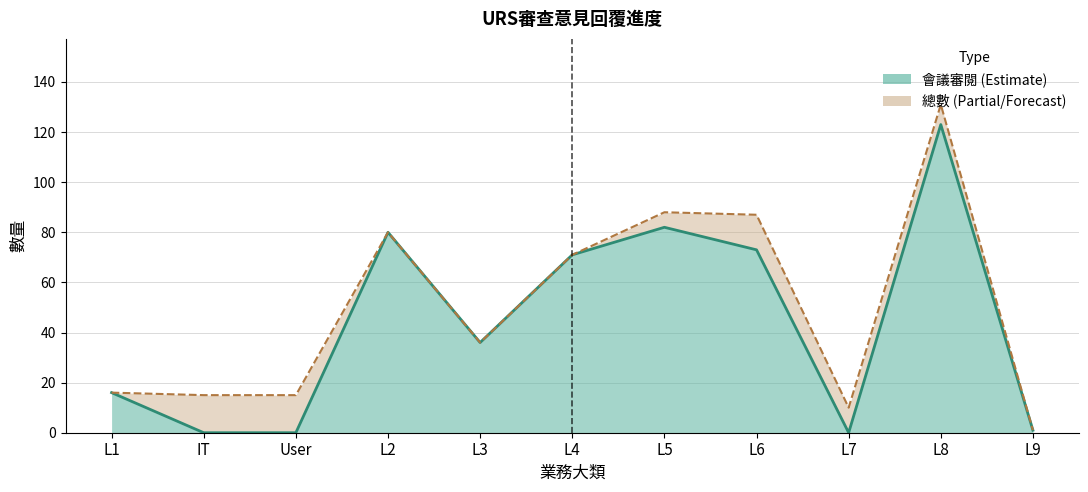

The value of 總數 at L5 is 47. True or false?

False